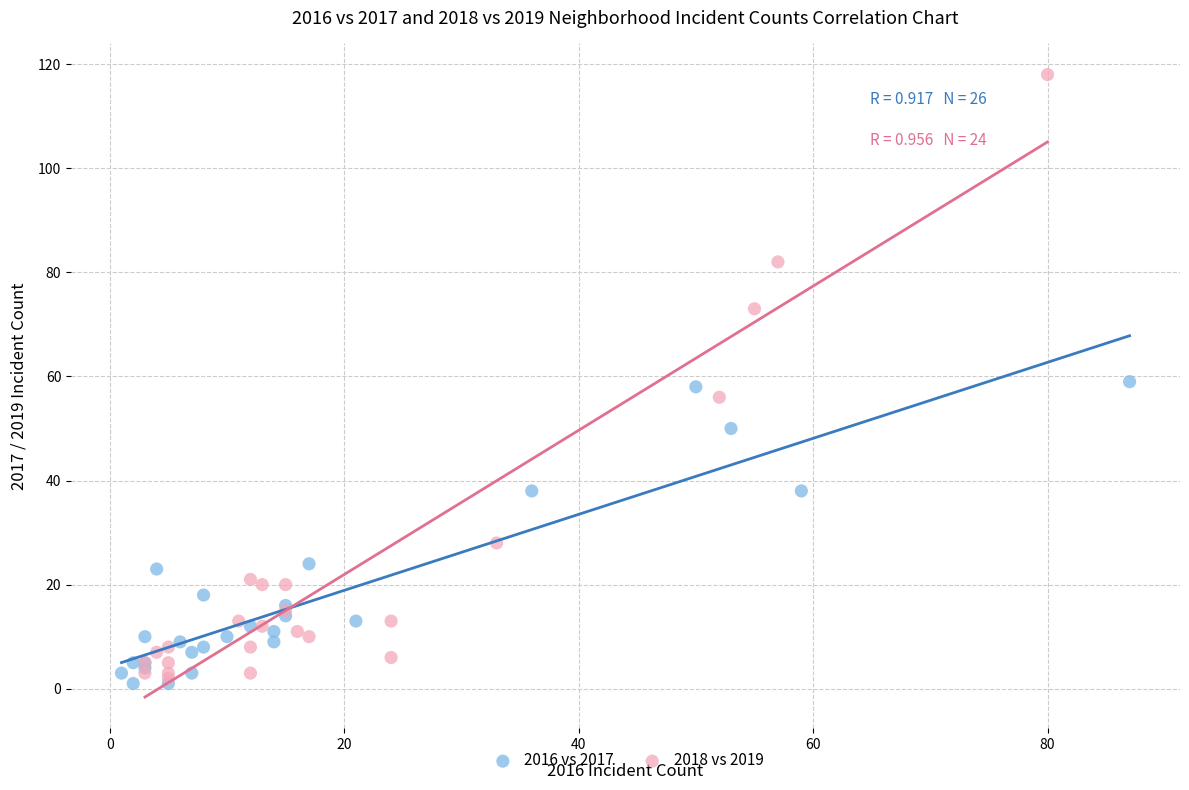

Which series reaches the maximum Y coordinate?

2018 vs 2019